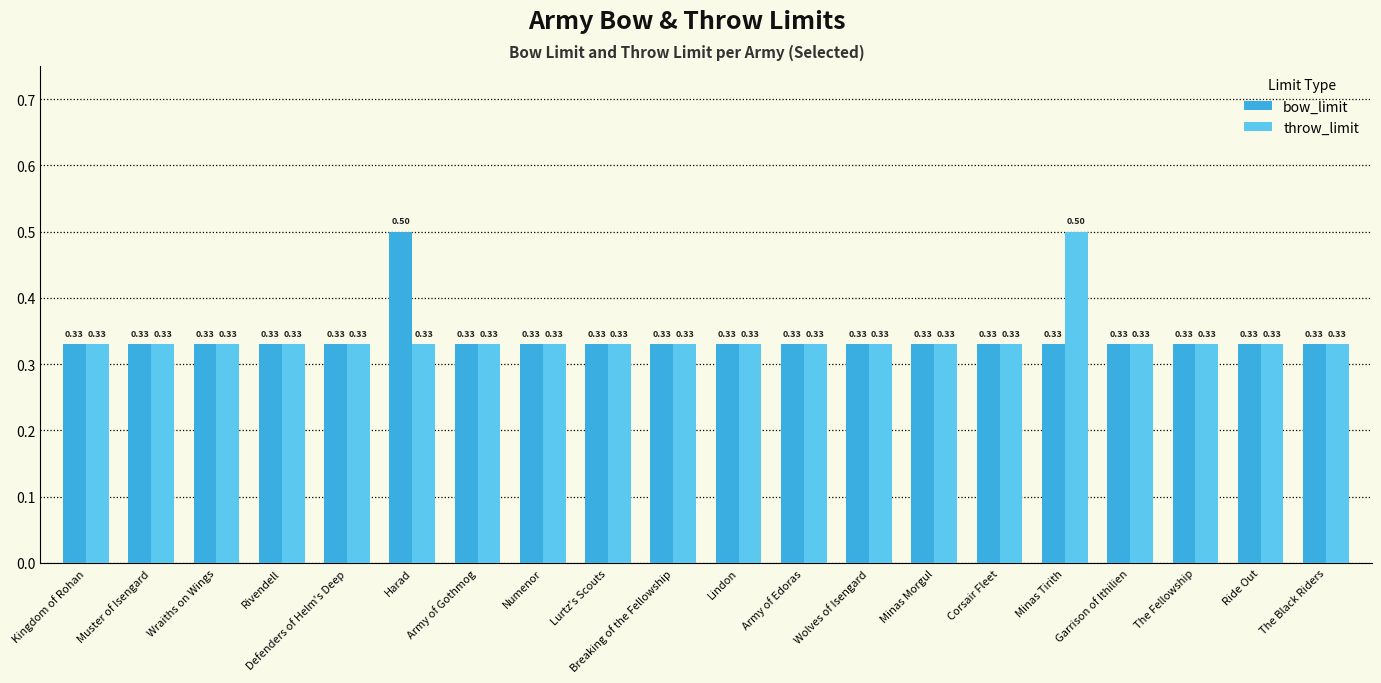

What is the label of the 15th bar from the left?

Corsair Fleet